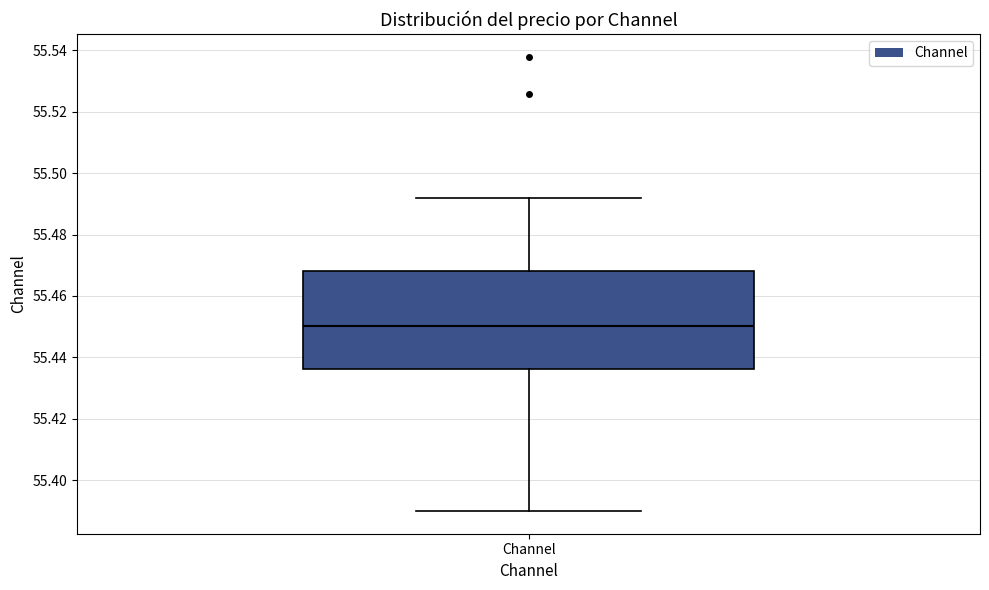

Where does the median line of the box for Channel sit on the y-axis? The values are not printed on the chart, so give them approximately, as read against the axis.

55.450